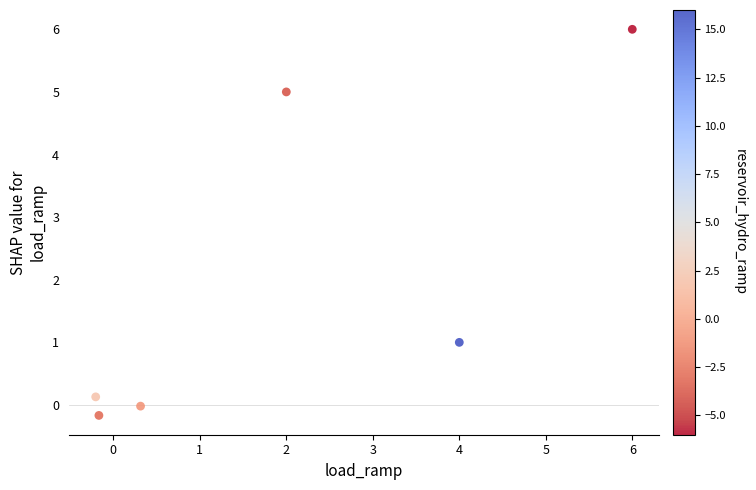

What is the range of X values (max minus min)?

6.2